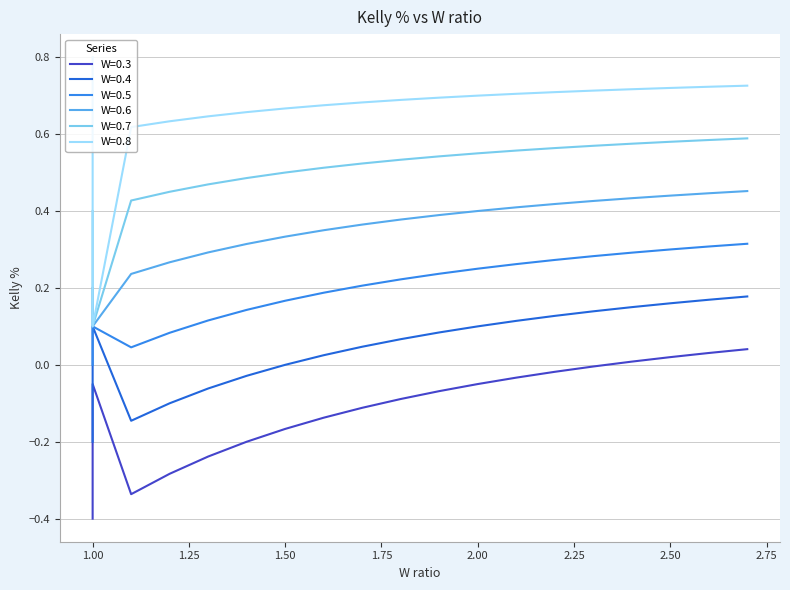

True or false: W=0.4 and W=0.3 intersect in this chart.

False